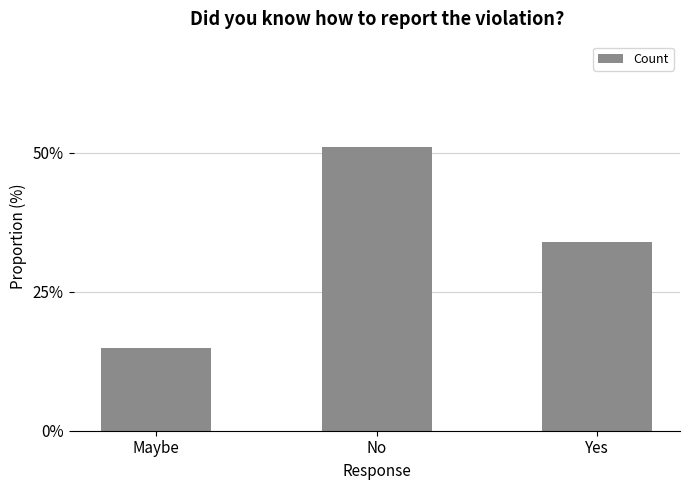

What is the label of the 3rd bar from the left?

Yes